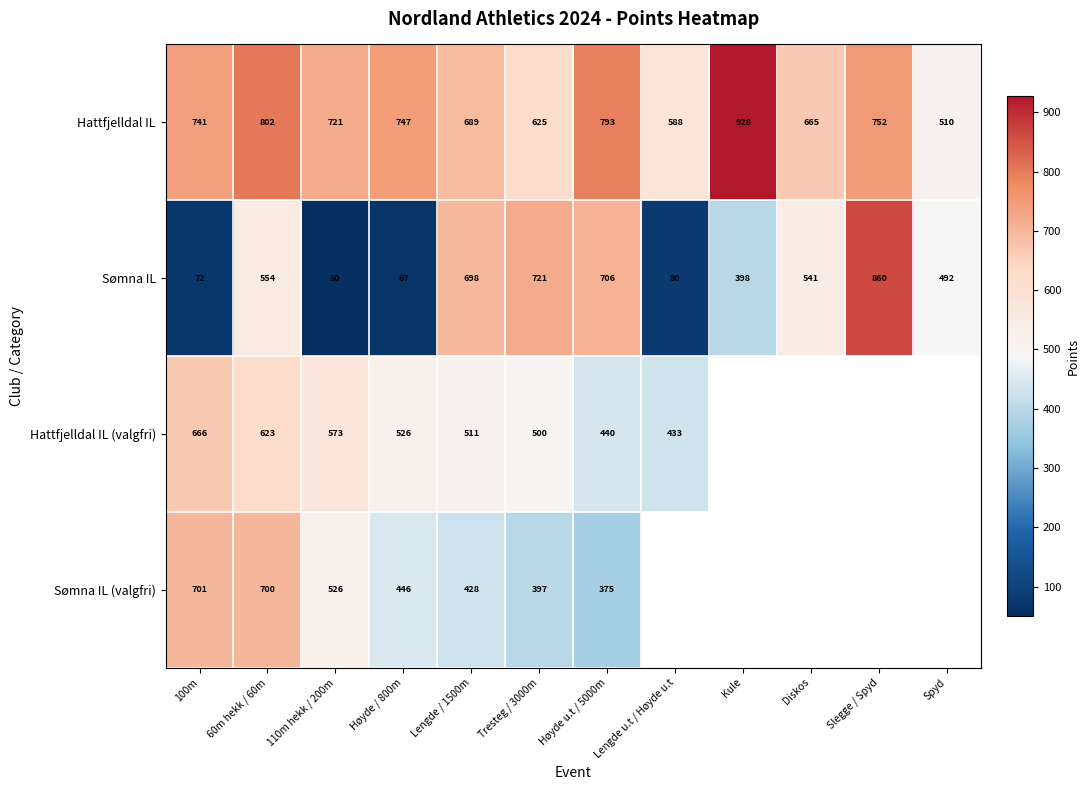

Between Lengde u.t / Høyde u.t and 100m, which is larger?

100m